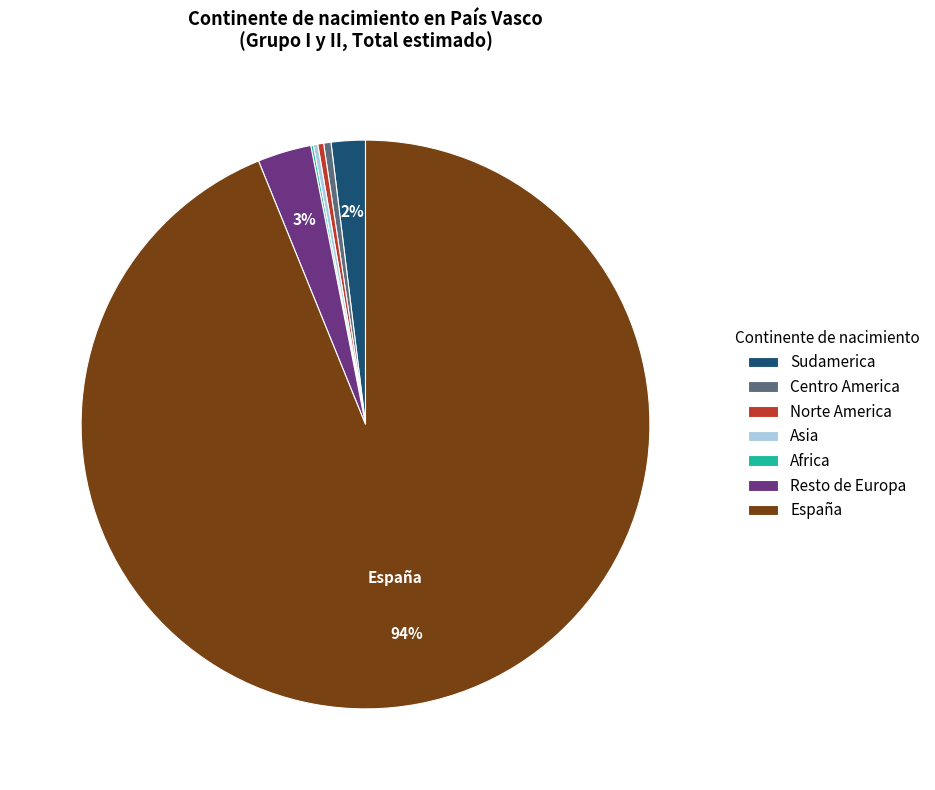

To the nearest percent, what percentage of the pie is Sudamerica?

2%